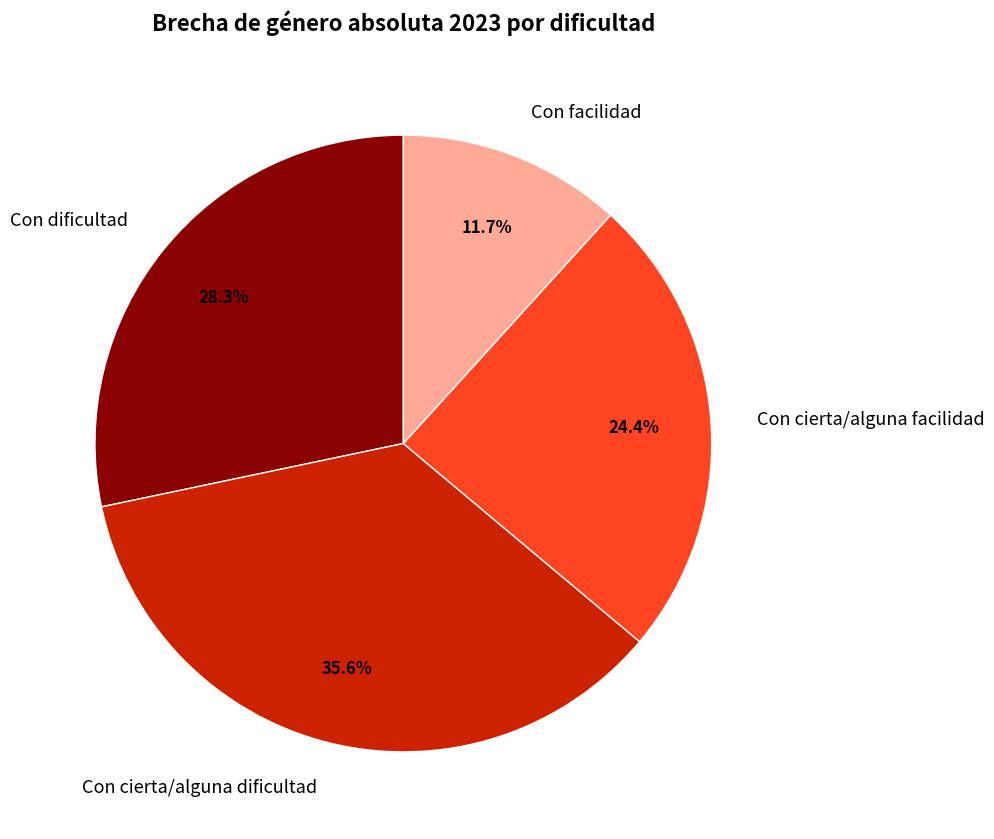

True or false: Con facilidad accounts for 5% of the total.

False